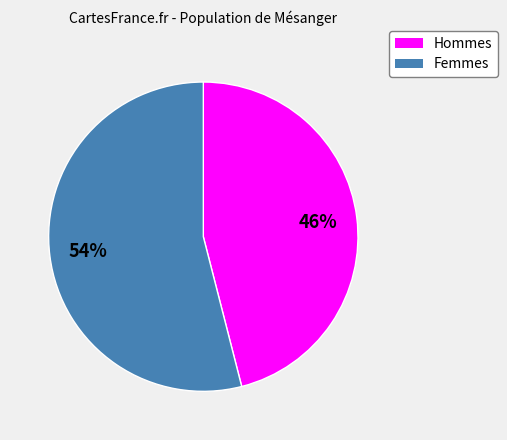

Is there a majority slice in this chart?

Yes